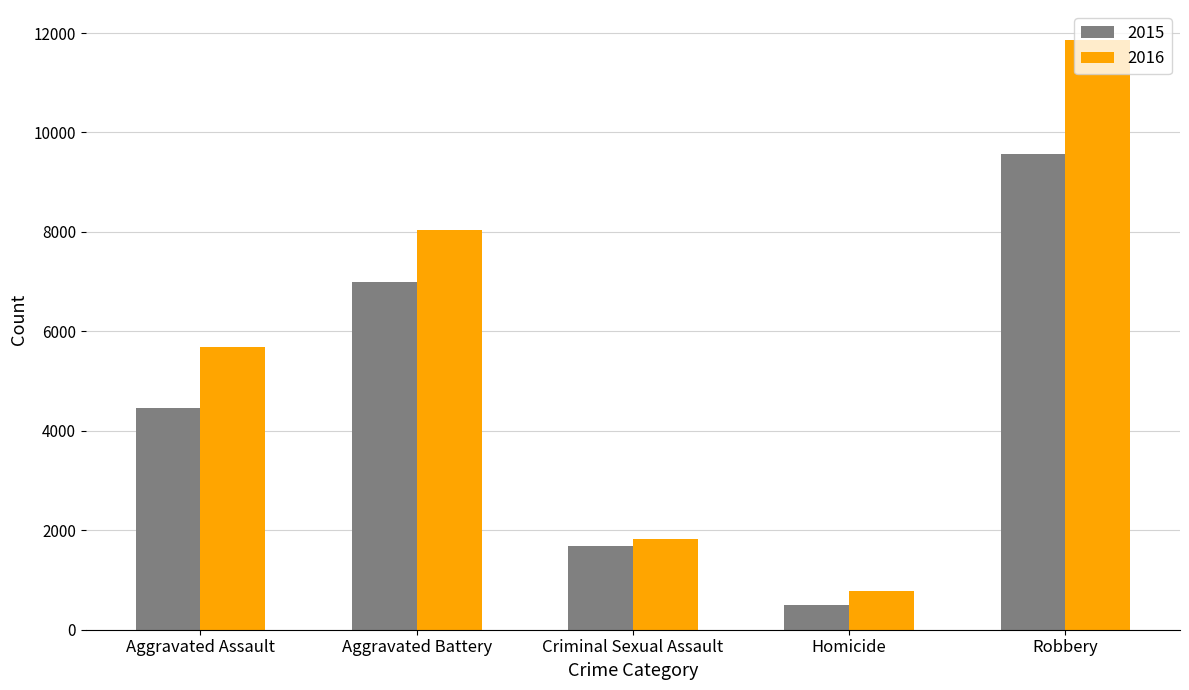

Reading left to right, list all the values displayed in this chart.

2015: 4455	6991	1680	496	9563
2016: 5684	8047	1832	782	11870